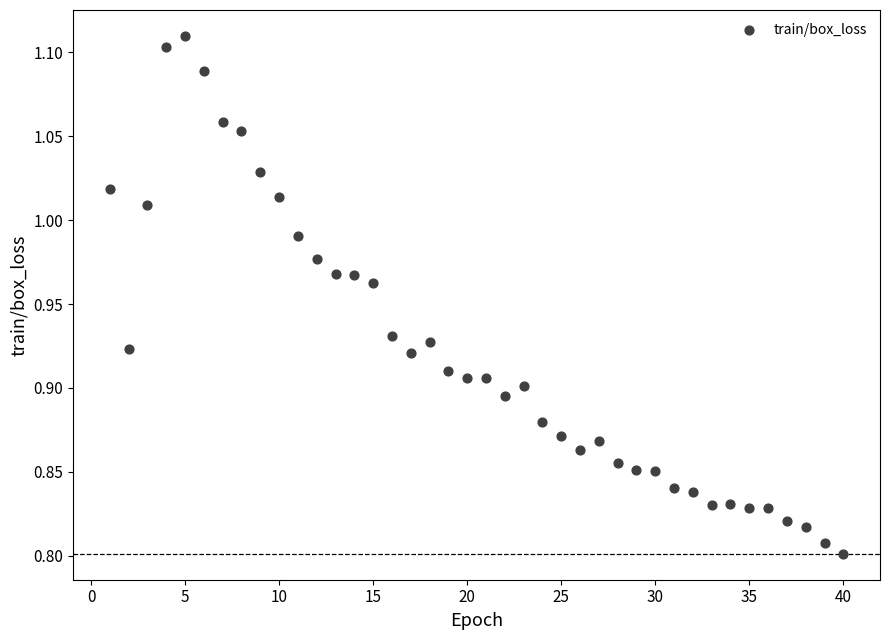

What is the range of Y values (max minus min)?

0.3